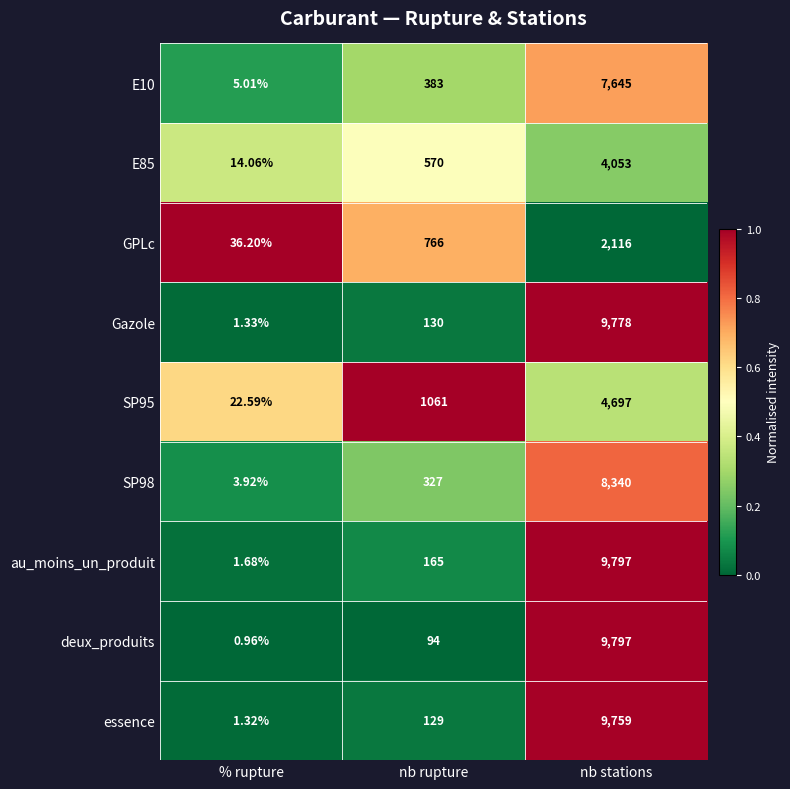

Which category has the lowest value across all series?

% rupture